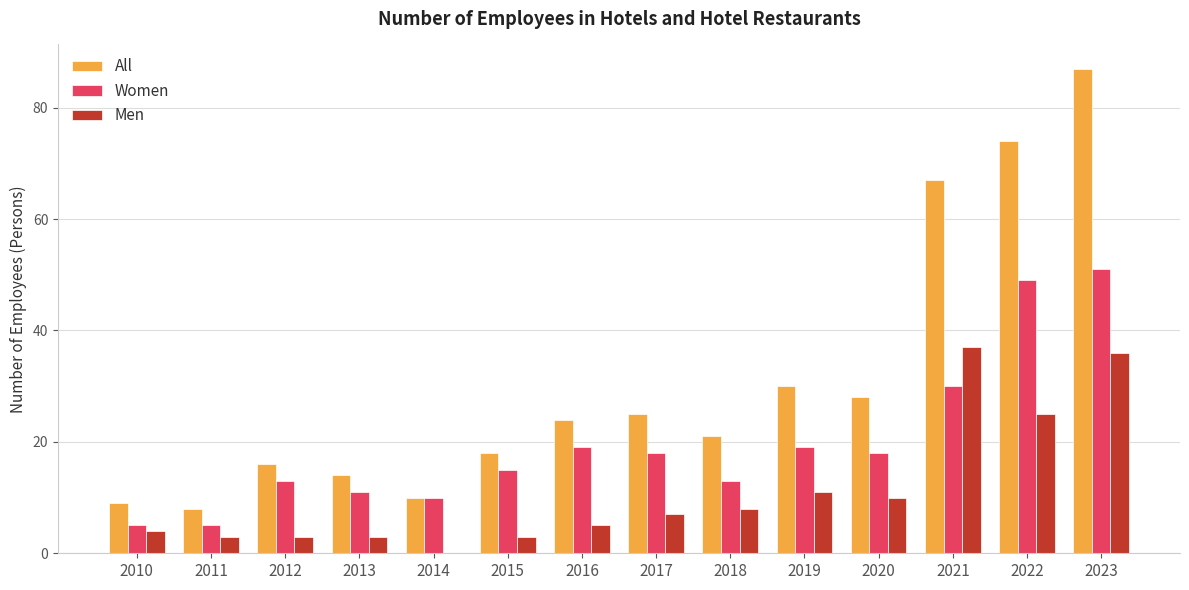

Read the Men value at 2010.

4